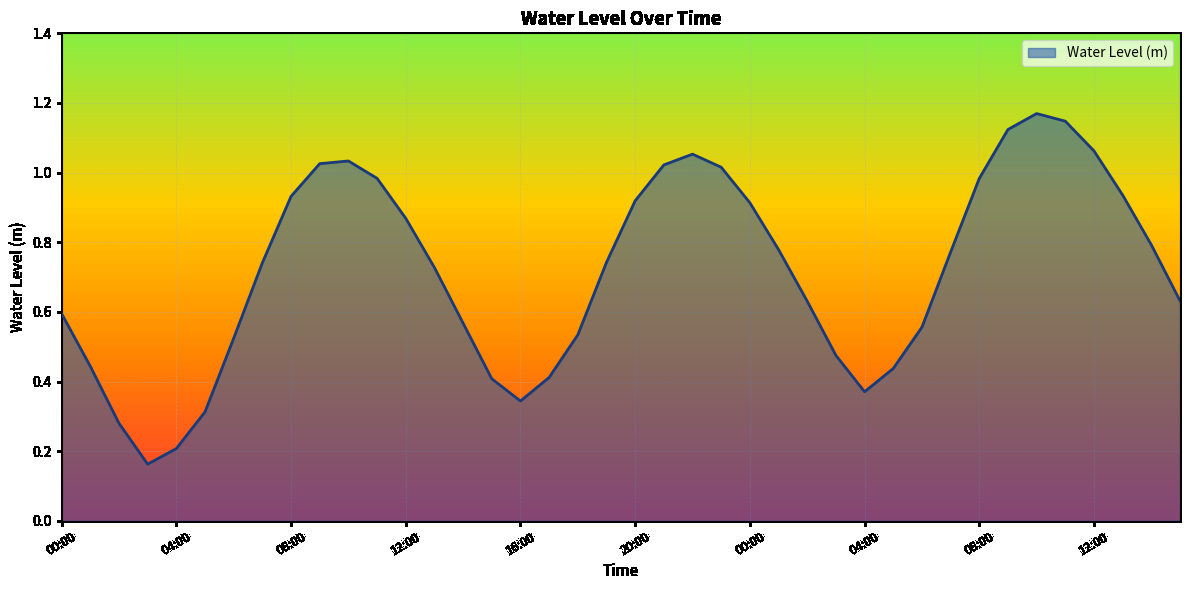

Which label corresponds to the largest value in the chart?

10:00